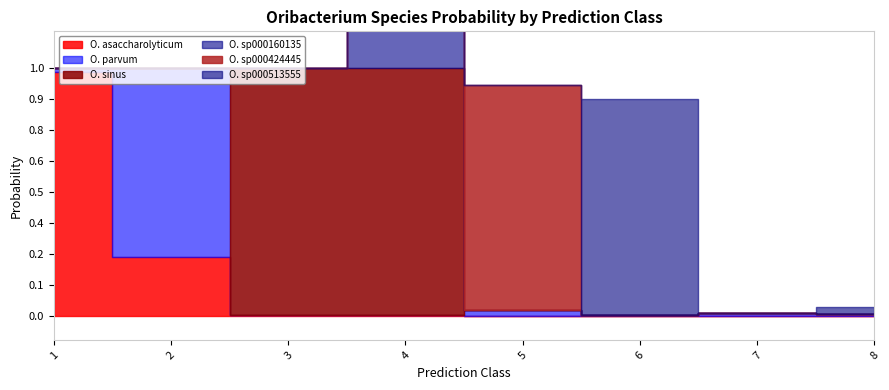

Does the chart display data point markers on the line(s)?

No